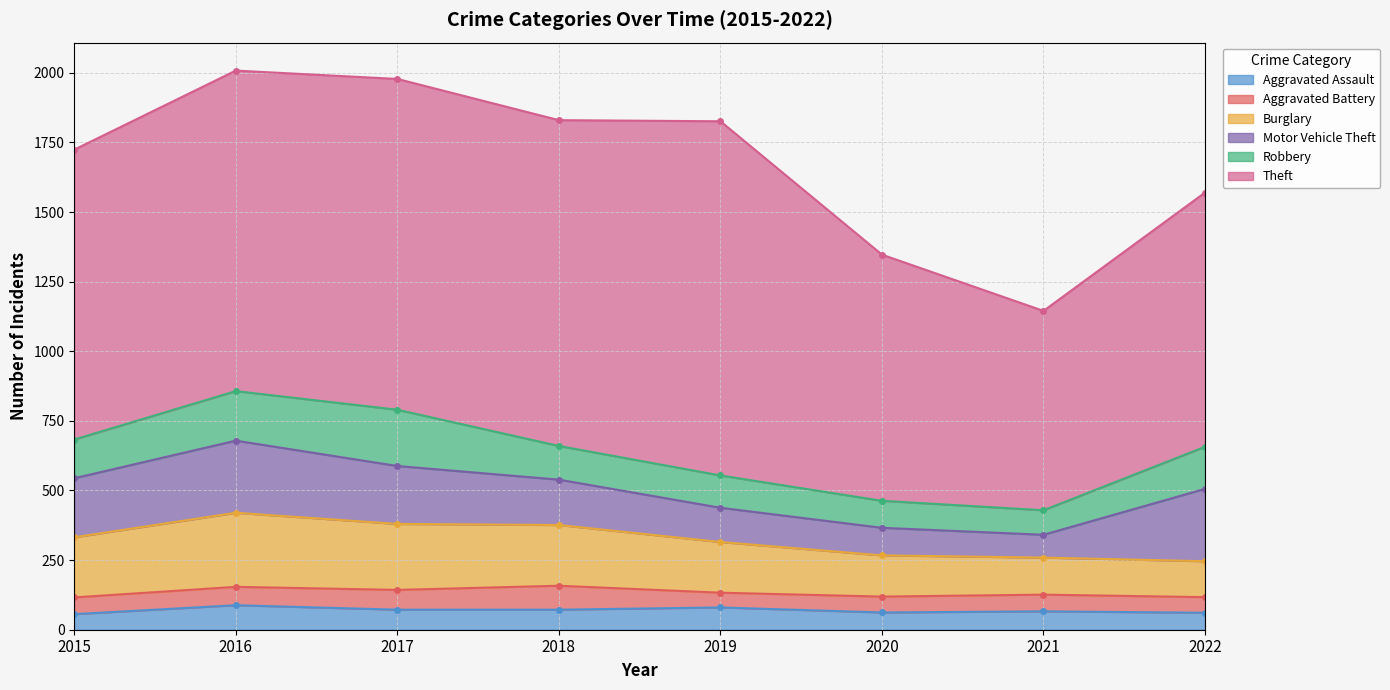

Reading left to right, what are all the values shown in this chart?

Aggravated Assault: 56	88	72	72	80	62	66	61
Aggravated Battery: 60	66	71	86	53	57	60	56
Burglary: 216	266	237	218	182	148	133	129
Motor Vehicle Theft: 212	259	208	163	123	99	82	260
Robbery: 139	178	202	121	116	97	88	151
Theft: 1041	1151	1188	1170	1272	884	716	913